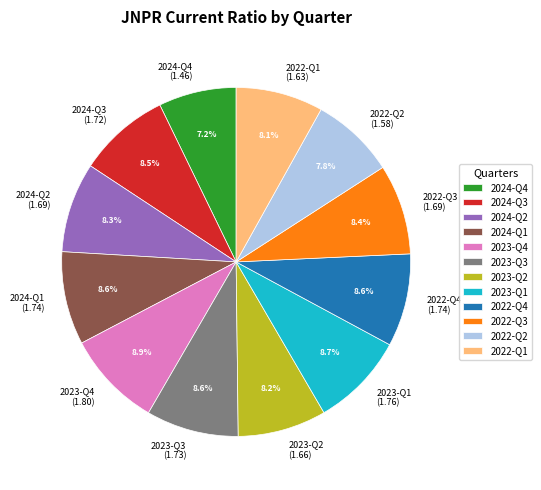

Count the number of slices in the pie.

12